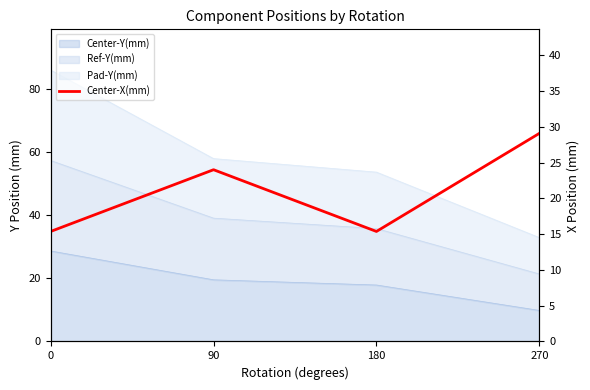

The chart shows a value of 15.4 at 0. True or false?

True